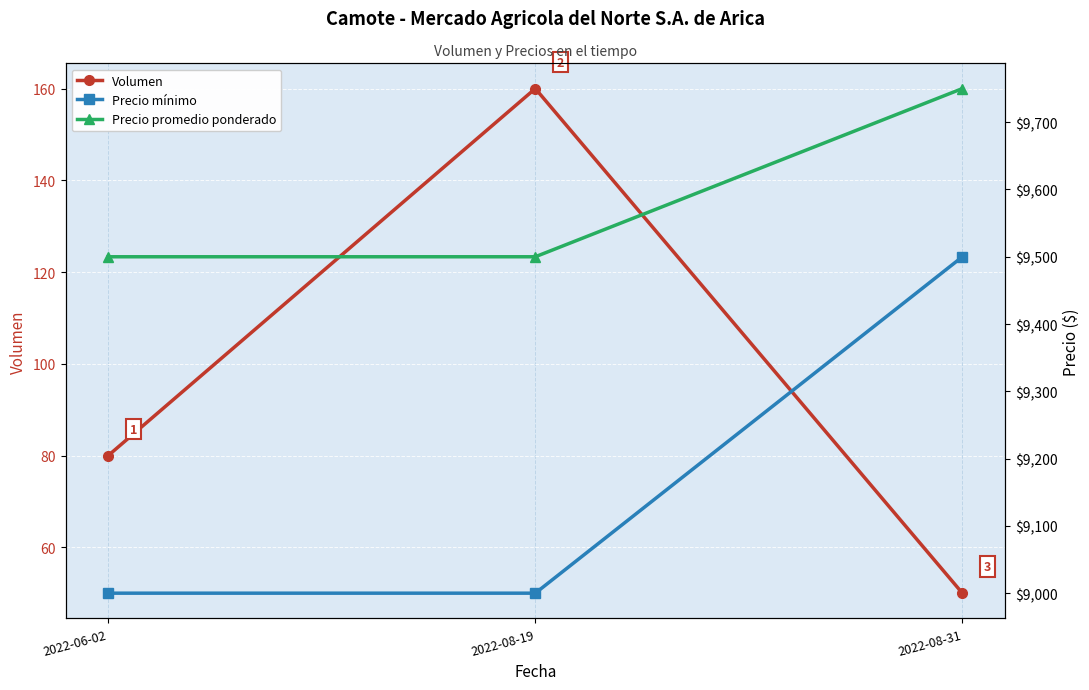

The value of Precio promedio ponderado at 2022-08-31 is 4836. True or false?

False